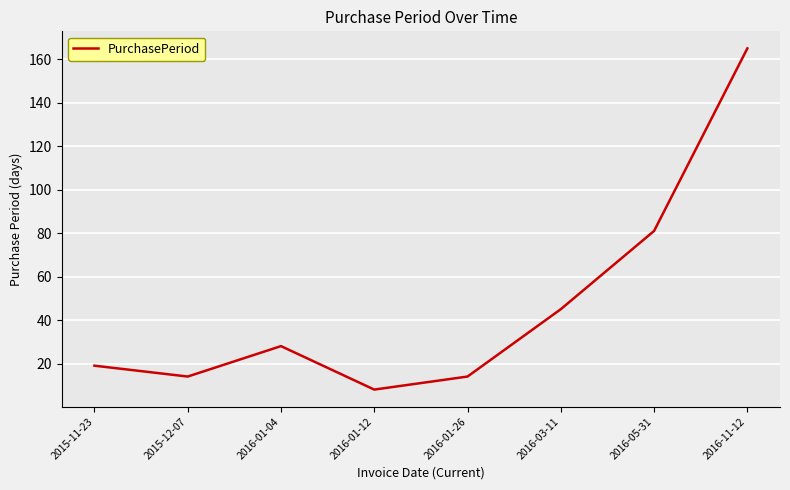

What is the minimum value shown in the chart?

8